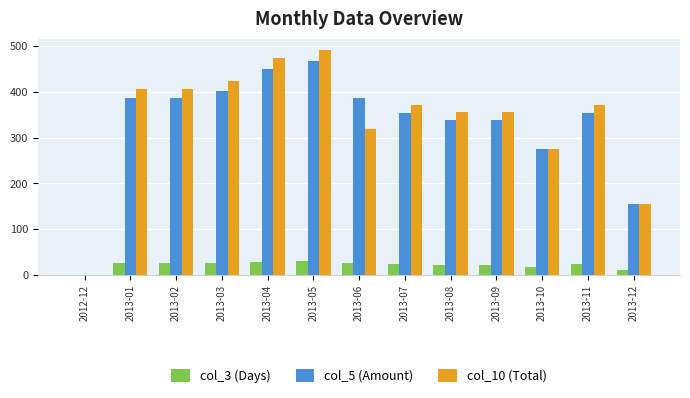

Between 2013-03 and 2013-12, which series saw the biggest shift?

col_10 (Total)